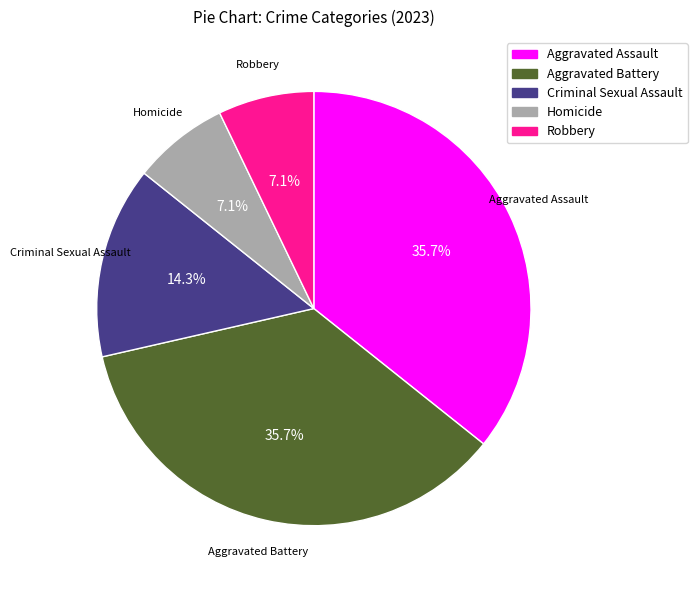

Do Aggravated Assault and Robbery together represent more than half of the pie?

No